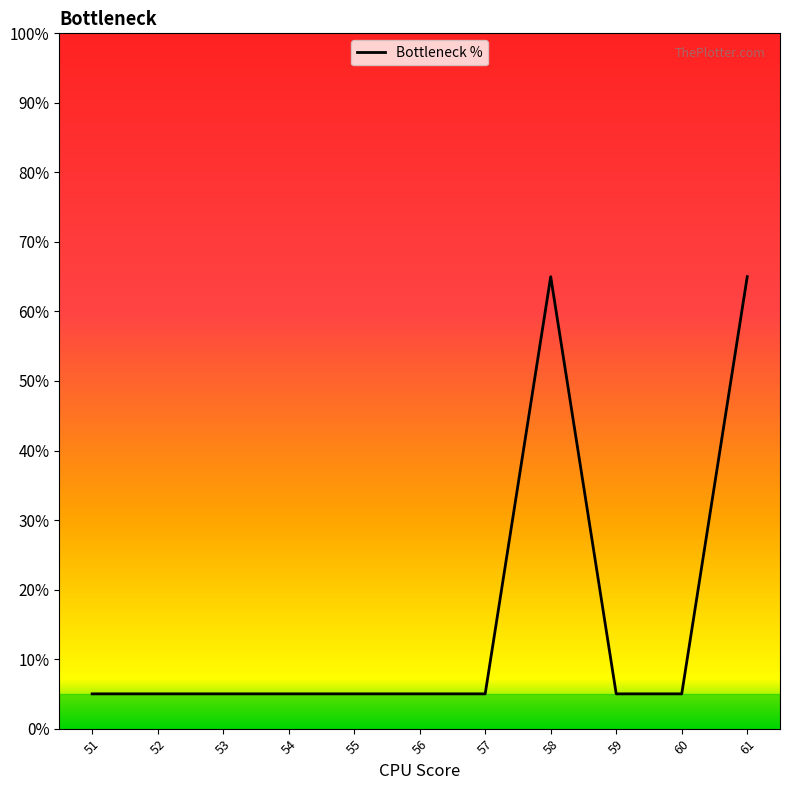

The chart shows a value of 5.0 at 59. True or false?

True